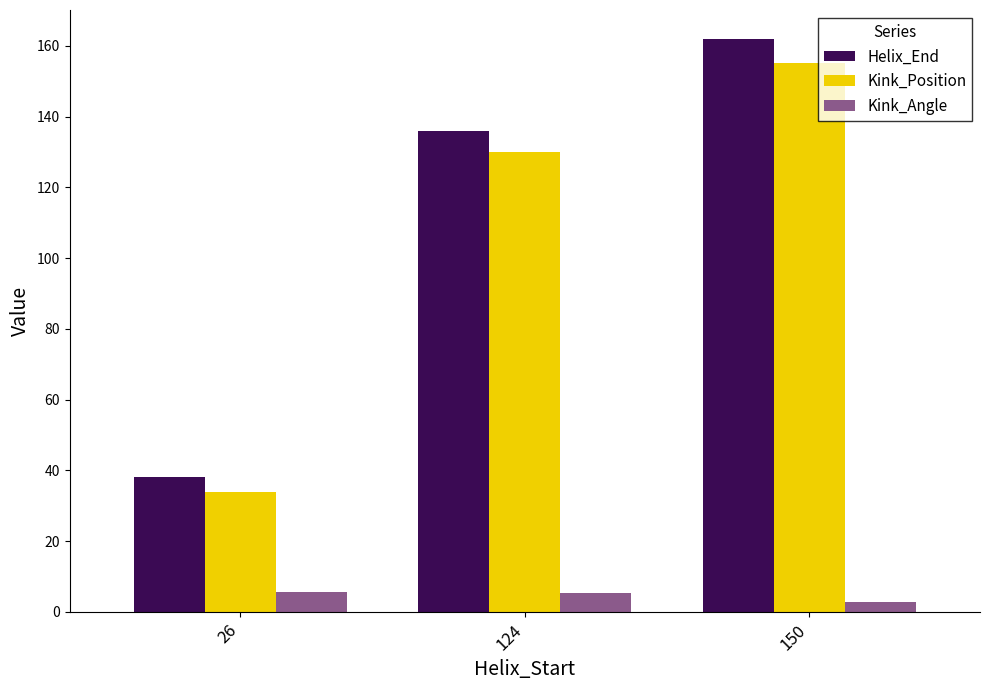

What is the value of the Kink_Angle bar at the 1st from the left?

5.5